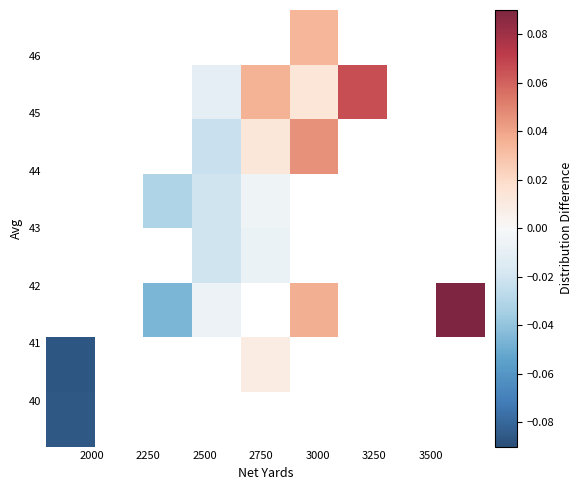

At how many categories does at least one series exceed 0?

4